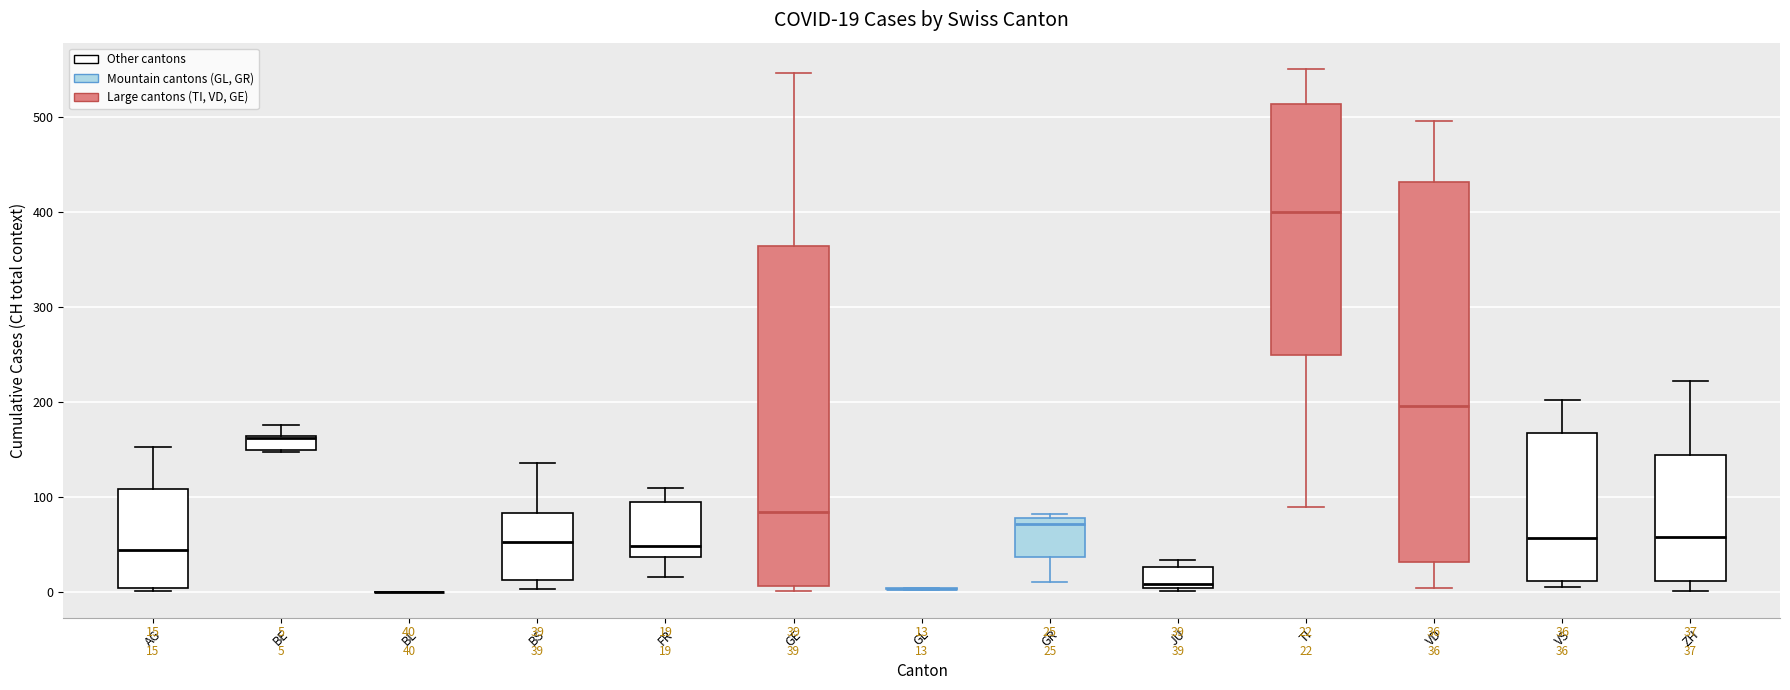

Which box is the tallest, from its lower edge to its upper edge?

VD